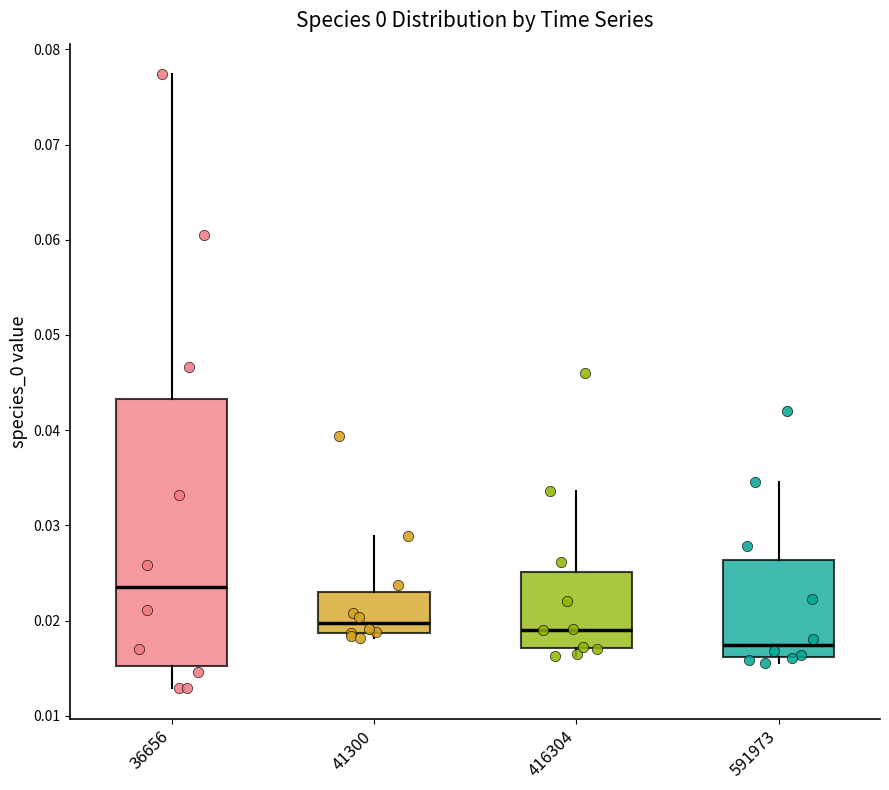

Which box has the highest median line?

36656